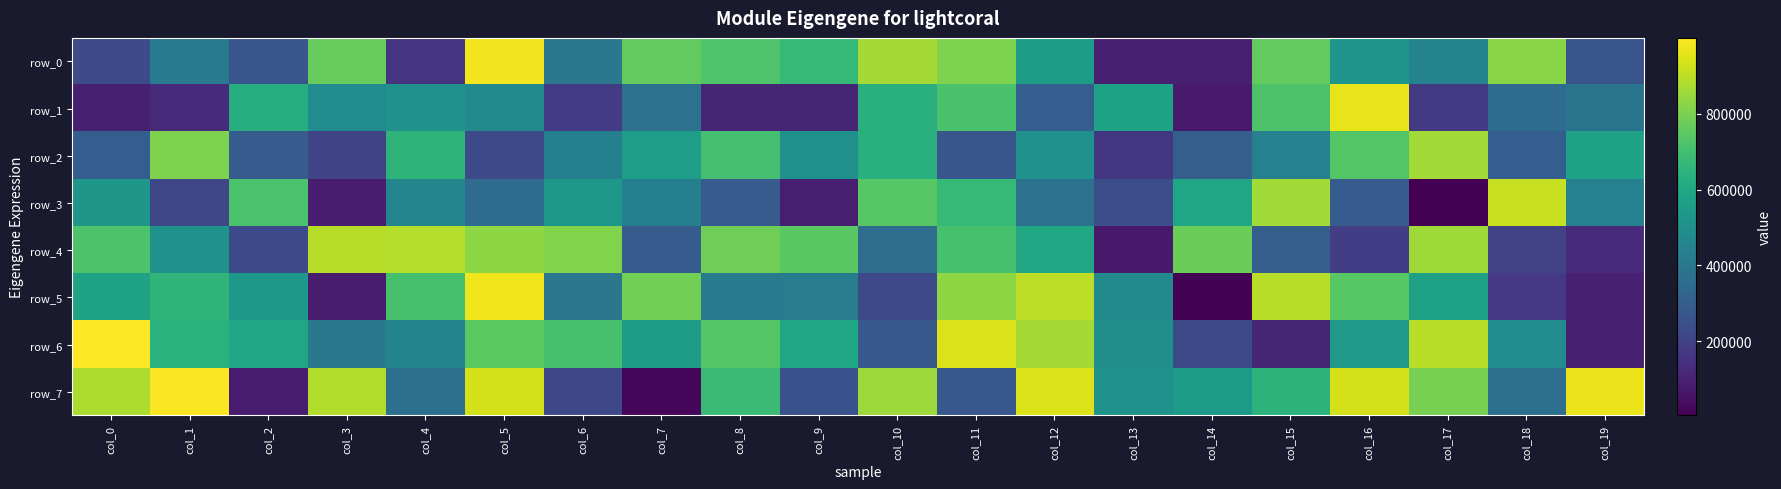

What is the difference between the maximum and minimum values in the row_6 series?

907142